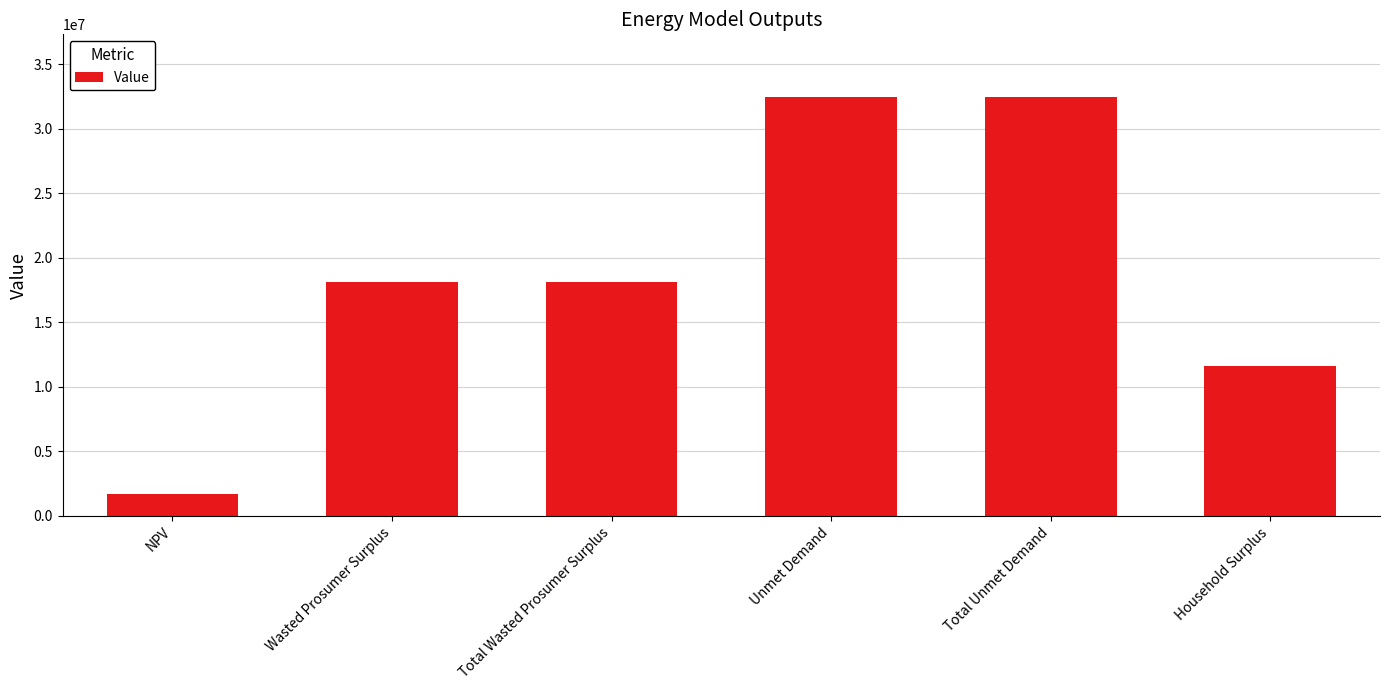

What value does the data have at NPV?

1665839.7